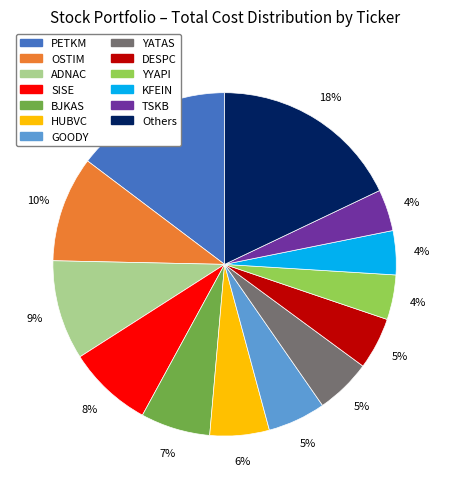

How many slices are in this pie chart?

13